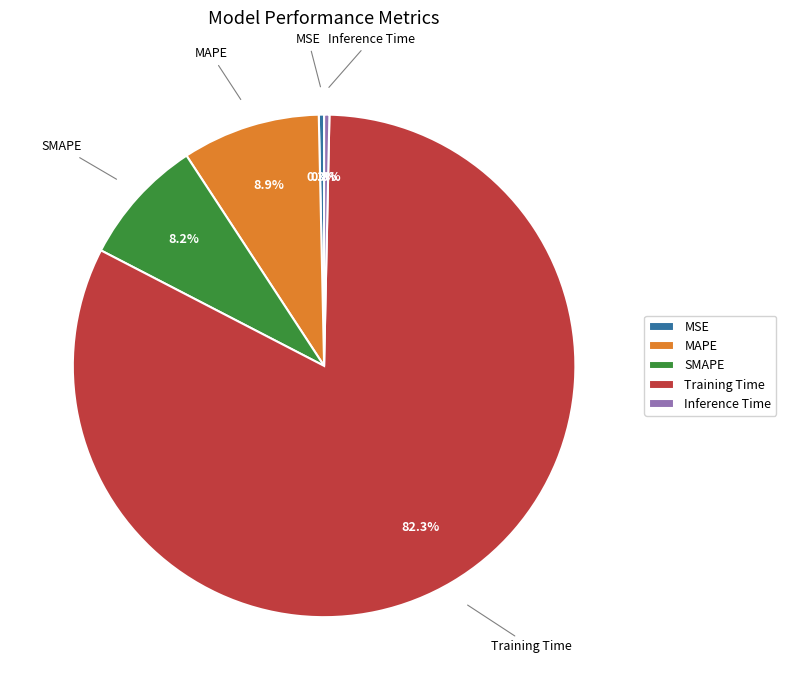

How many slices are in this pie chart?

5